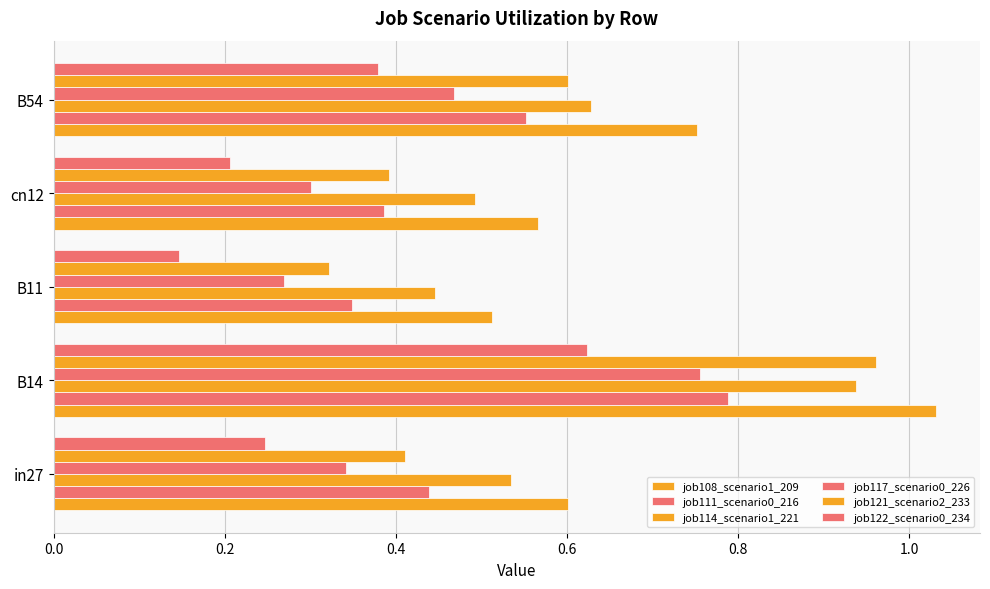

Reading left to right, what are all the values shown in this chart?

job108_scenario1_209: 0.6	1.0	0.5	0.6	0.8
job111_scenario0_216: 0.4	0.8	0.3	0.4	0.6
job114_scenario1_221: 0.5	0.9	0.4	0.5	0.6
job117_scenario0_226: 0.3	0.8	0.3	0.3	0.5
job121_scenario2_233: 0.4	1.0	0.3	0.4	0.6
job122_scenario0_234: 0.2	0.6	0.1	0.2	0.4